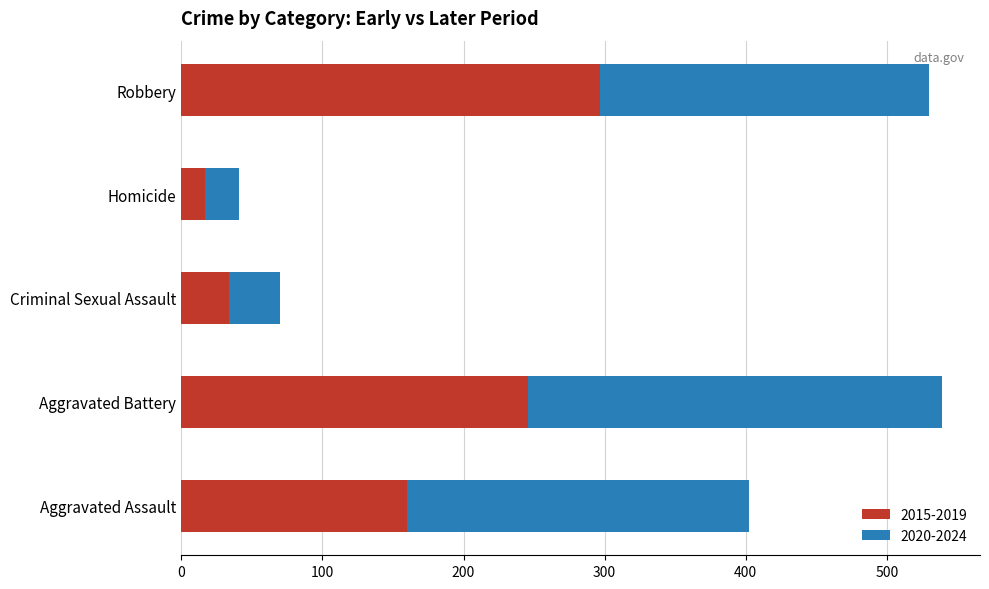

What is the maximum value for 2015-2019?

297